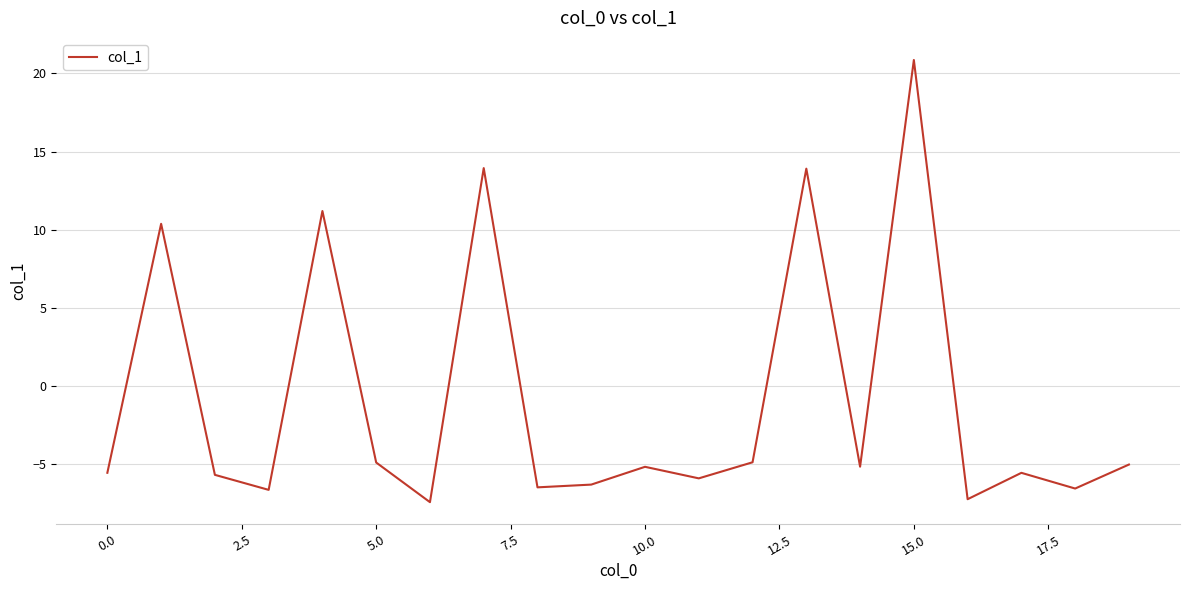

Count the number of categories in the chart.

20